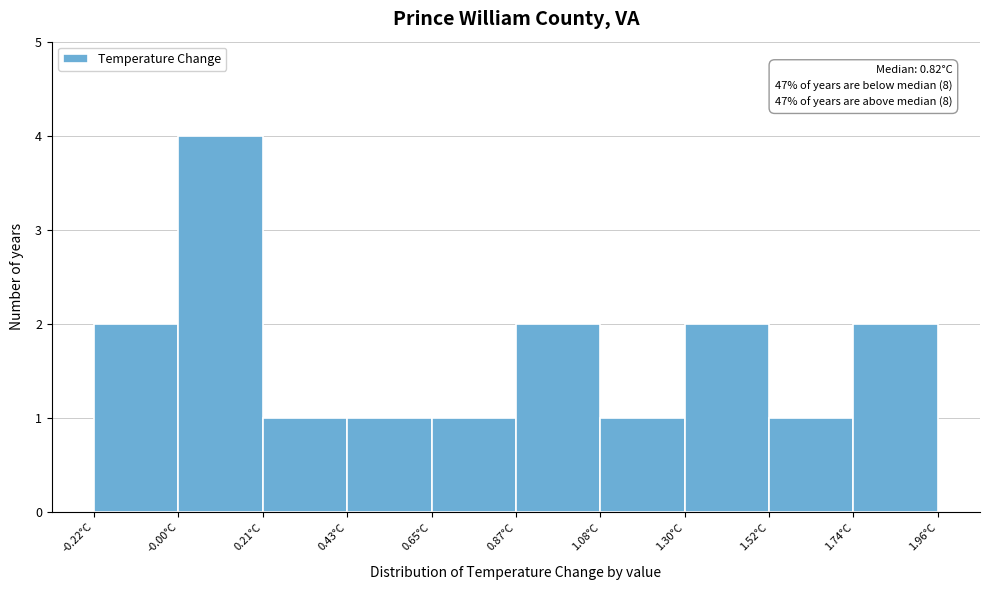

Which range on the x-axis has the tallest bar?

0.00 to 0.20